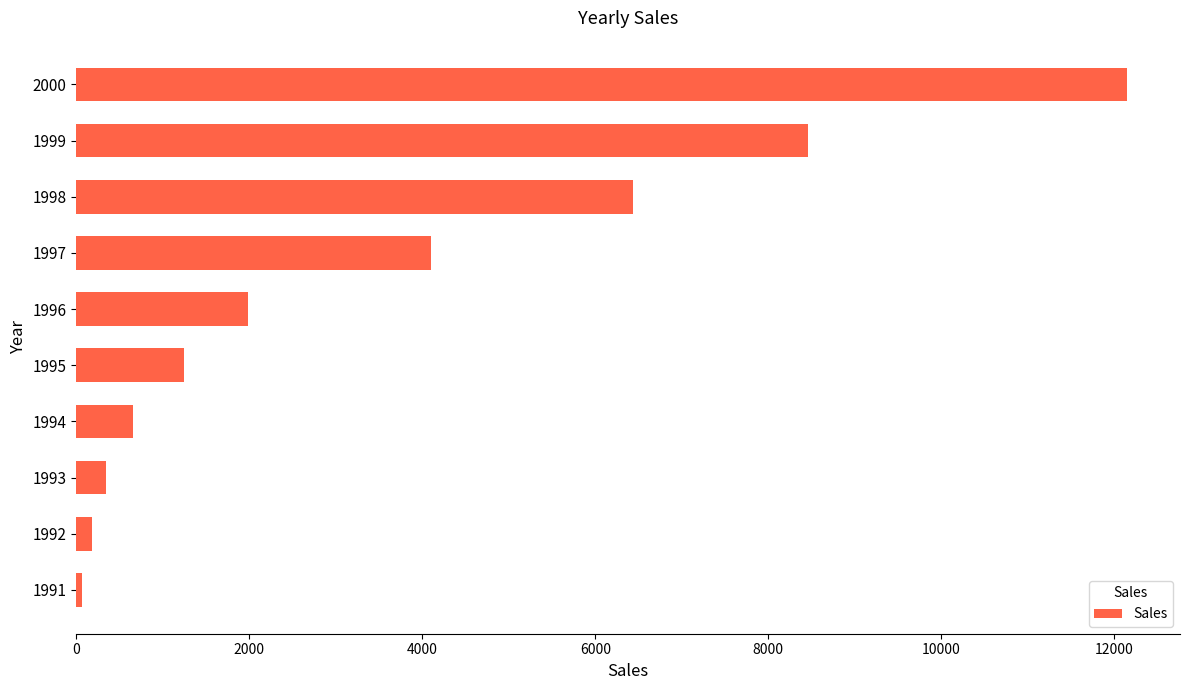

Which category has the highest value across all series?

2000